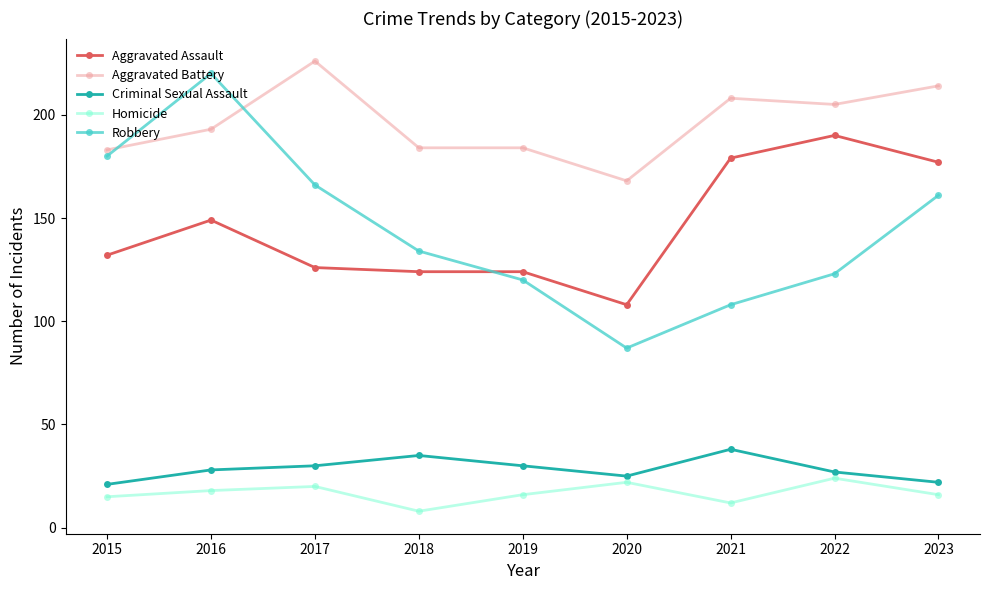

What is the sum of all Robbery values?

1299